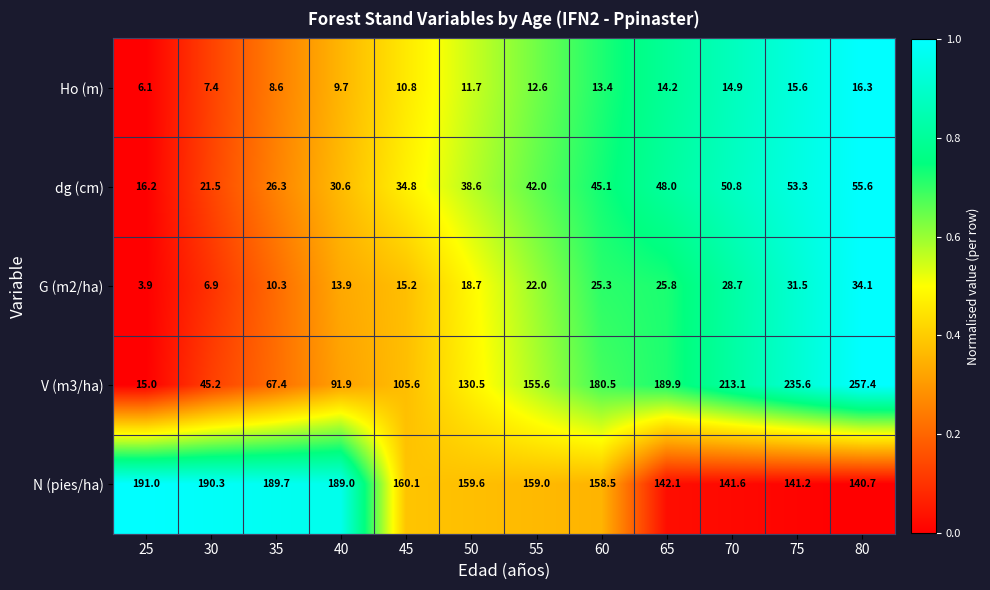

What is the difference between the second highest and minimum values in the Ho (m) series?

9.5